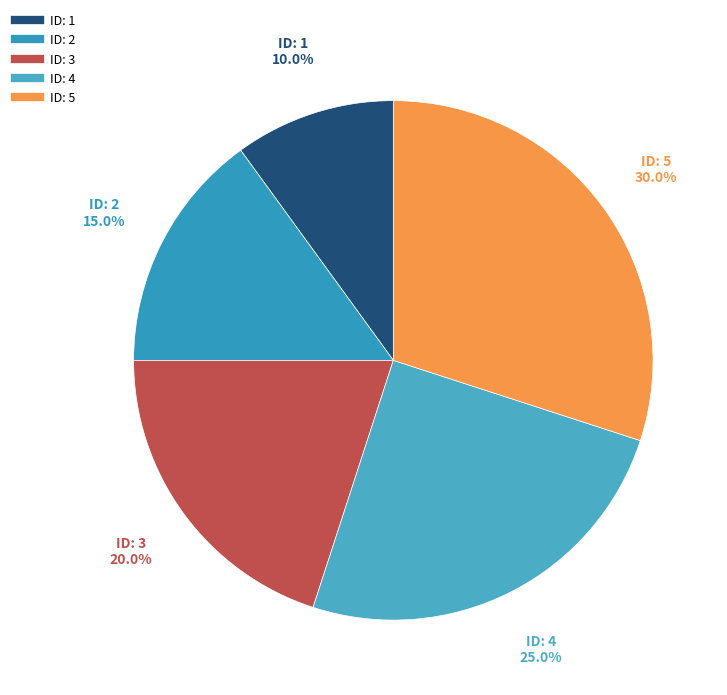

Count the number of slices in the pie.

5